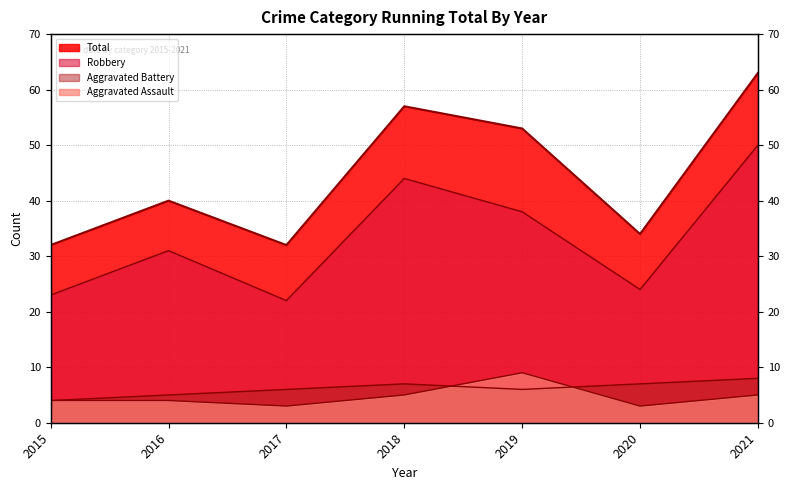

What is the average value of the Aggravated Battery series?

6